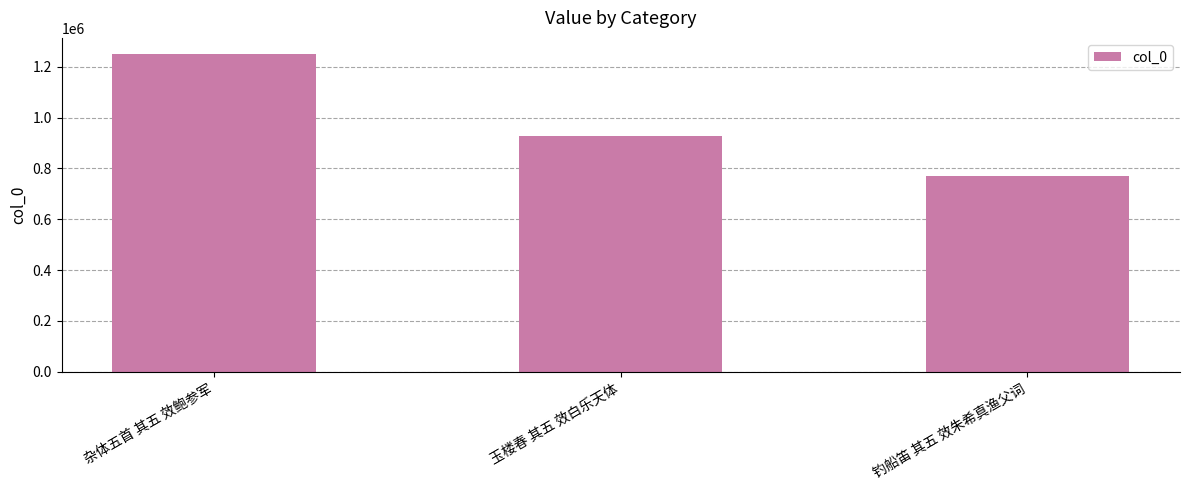

At which category does the chart reach its peak across all series?

杂体五首 其五 效鲍参军